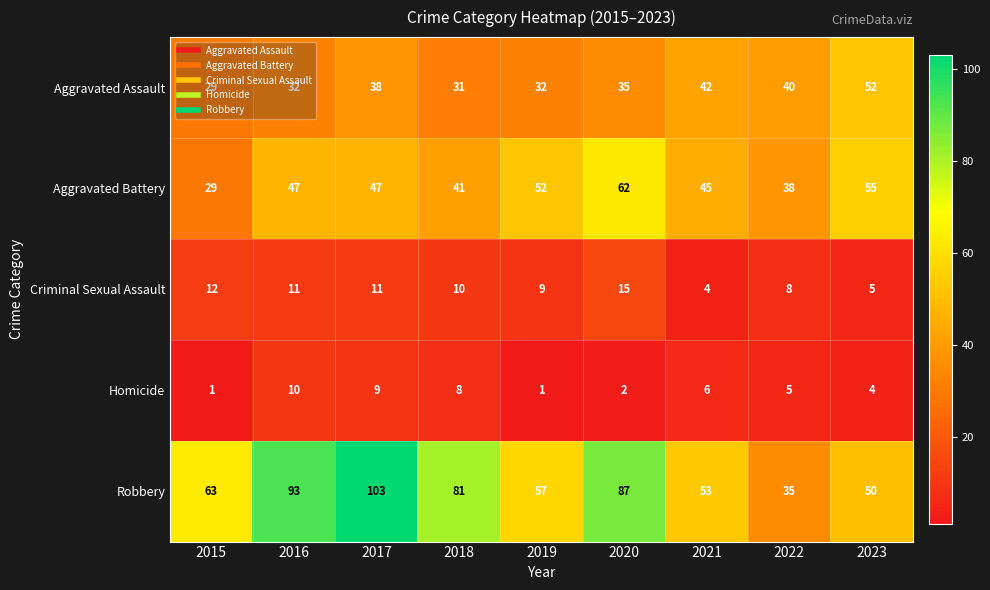

Is it true that Criminal Sexual Assault equals 2 at 2021?

False